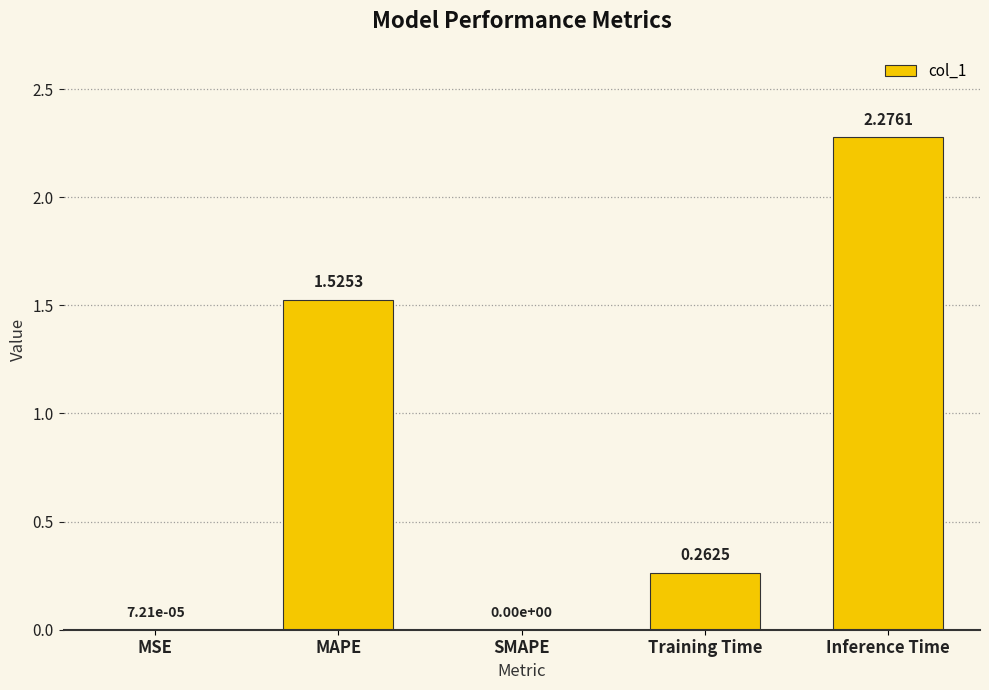

Which label corresponds to the largest value in the chart?

Inference Time